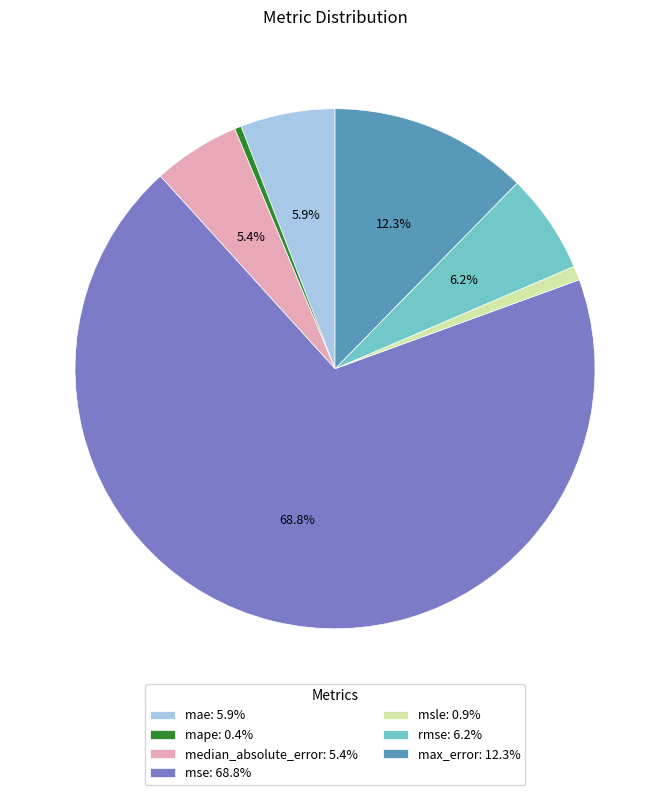

What is the ratio of the value at median_absolute_error: 5.4% to the value at rmse: 6.2%?

0.9